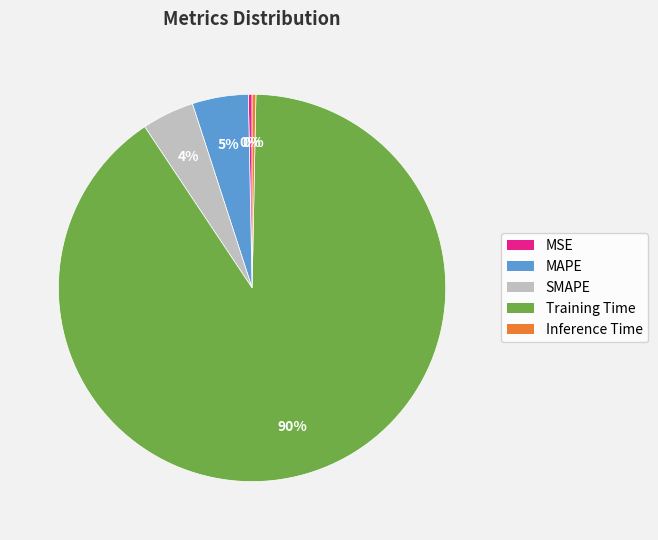

To the nearest percent, what is the average slice percentage?

20%